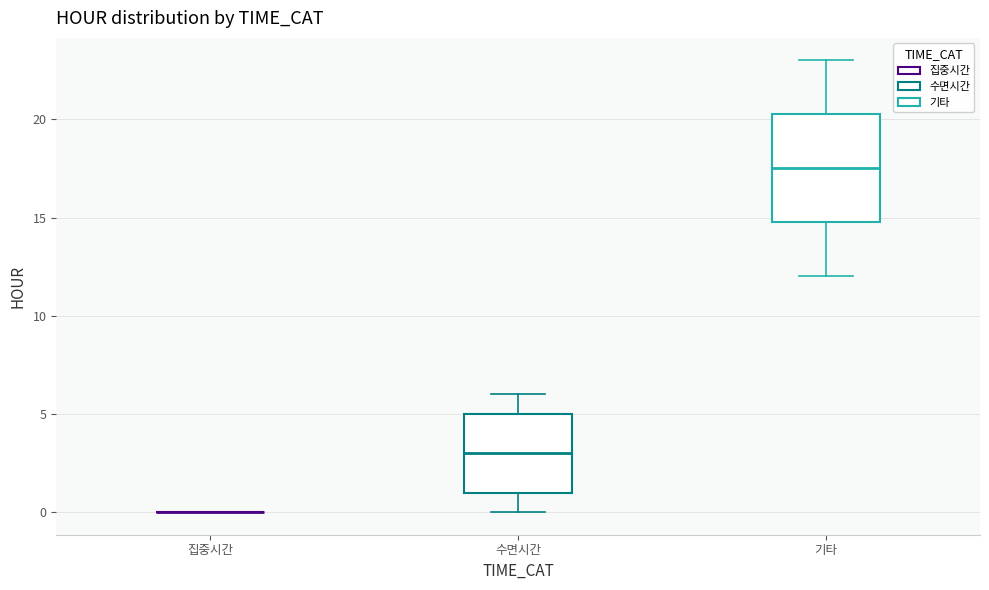

Where does the median line of the box for 기타 sit on the y-axis? The values are not printed on the chart, so give them approximately, as read against the axis.

17.5